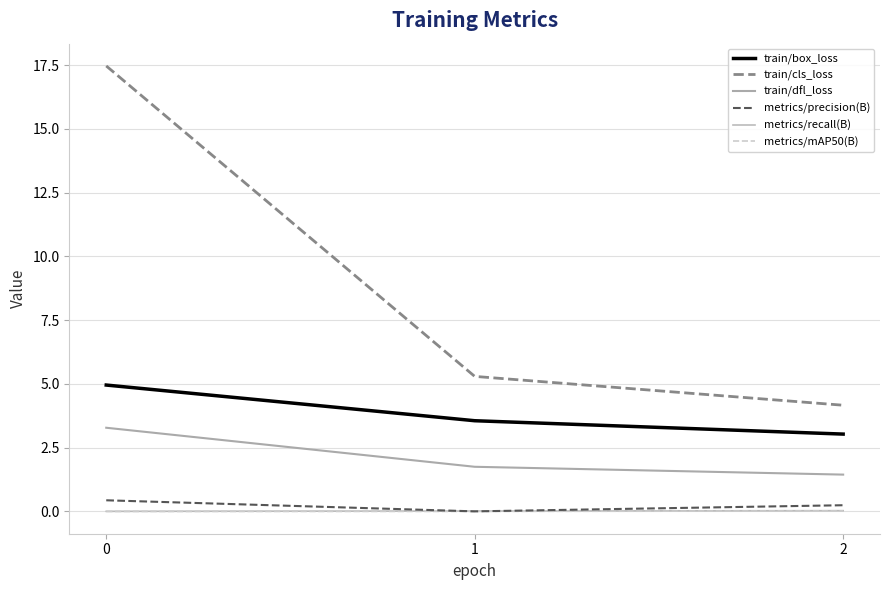

How many lines are shown in the chart?

6